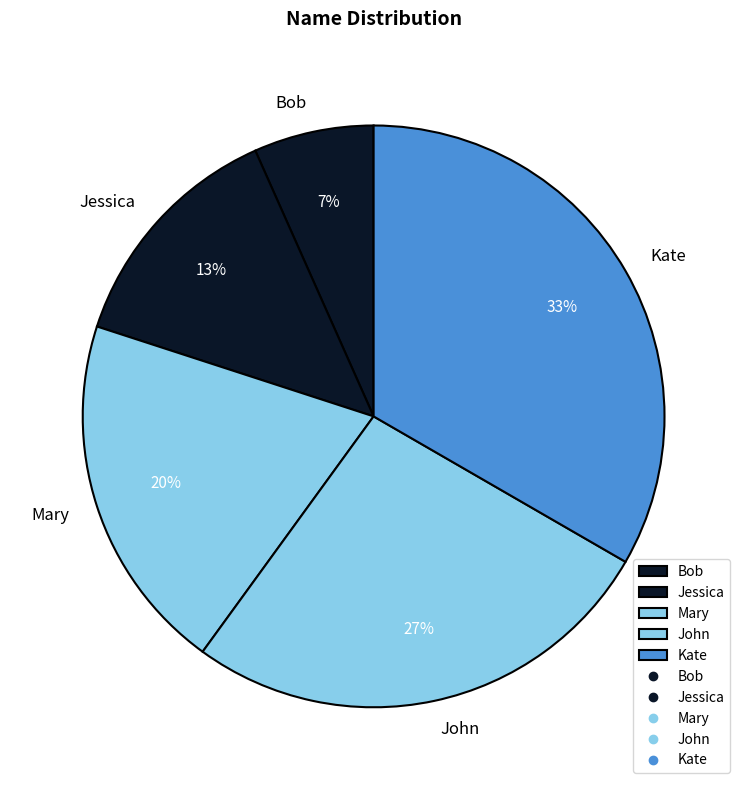

Rank the categories by value from lowest to highest.

Bob, Jessica, Mary, John, Kate